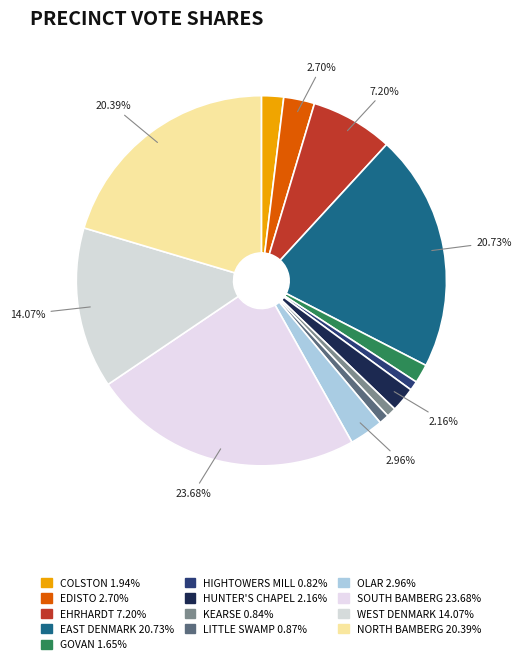

Count the number of slices in the pie.

13